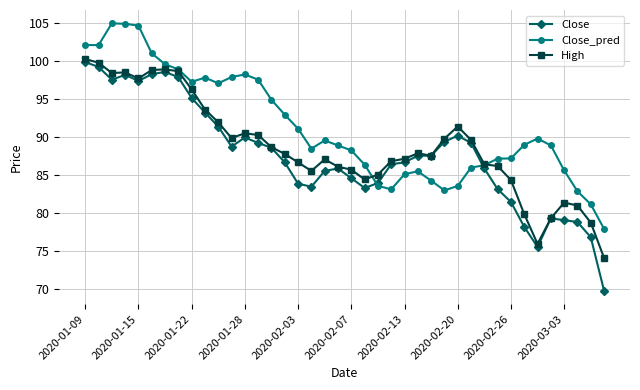

At how many categories does at least one series exceed 75?

40